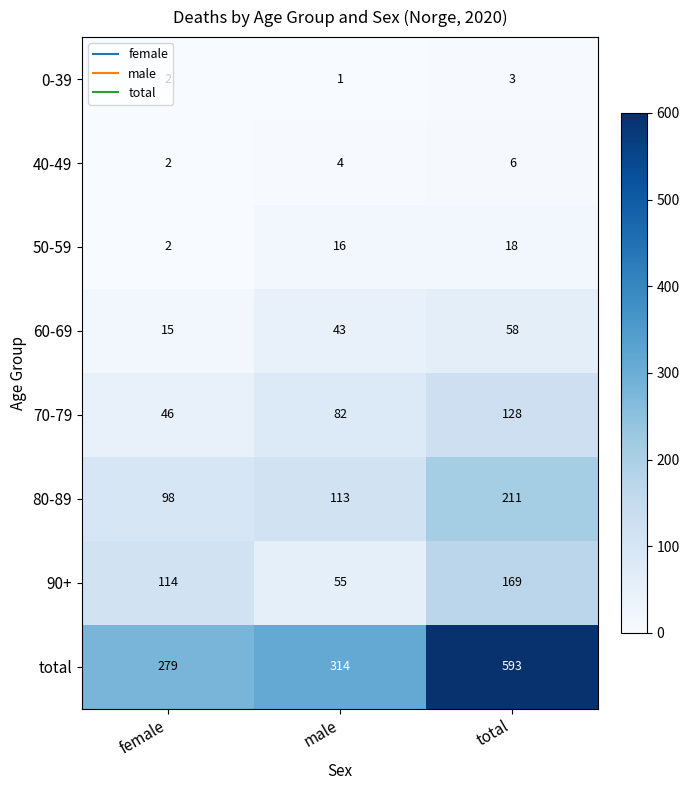

What value does the 80-89 series have at total?

211